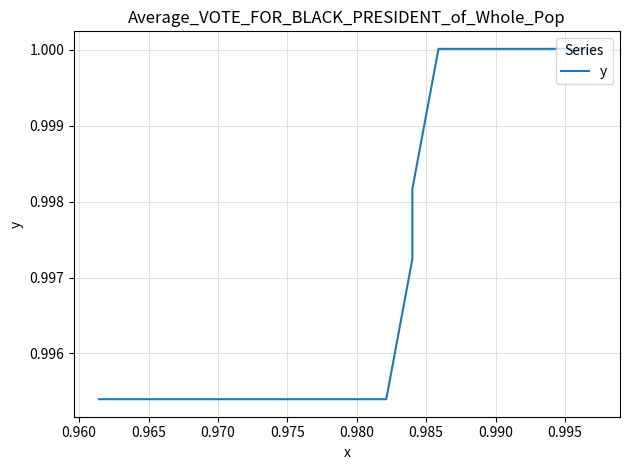

What is the smallest value displayed?

1.0